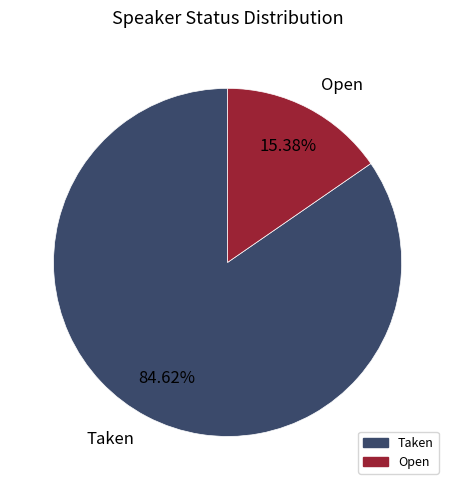

Which has a higher value, Open or Taken?

Taken